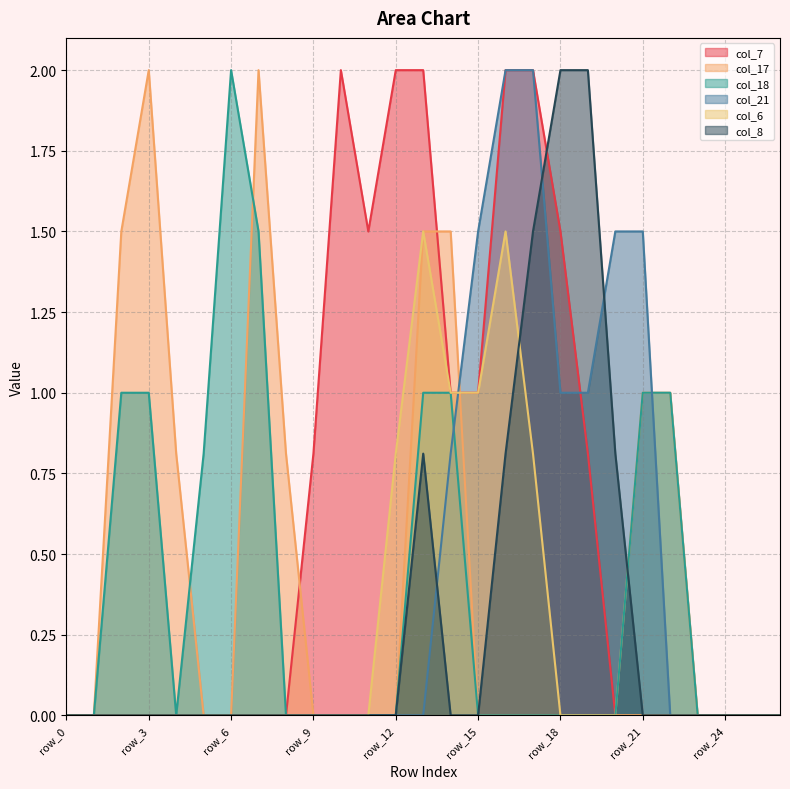

Is it true that col_7 equals 3.5 at row_12?

False